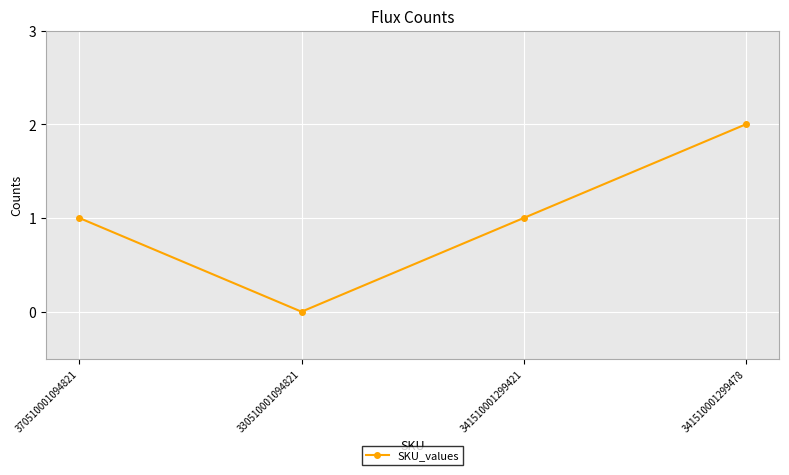

What is the difference between the maximum and minimum values?

2